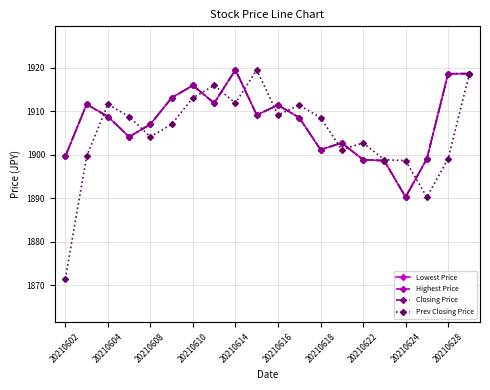

Does the chart have visible grid lines?

Yes